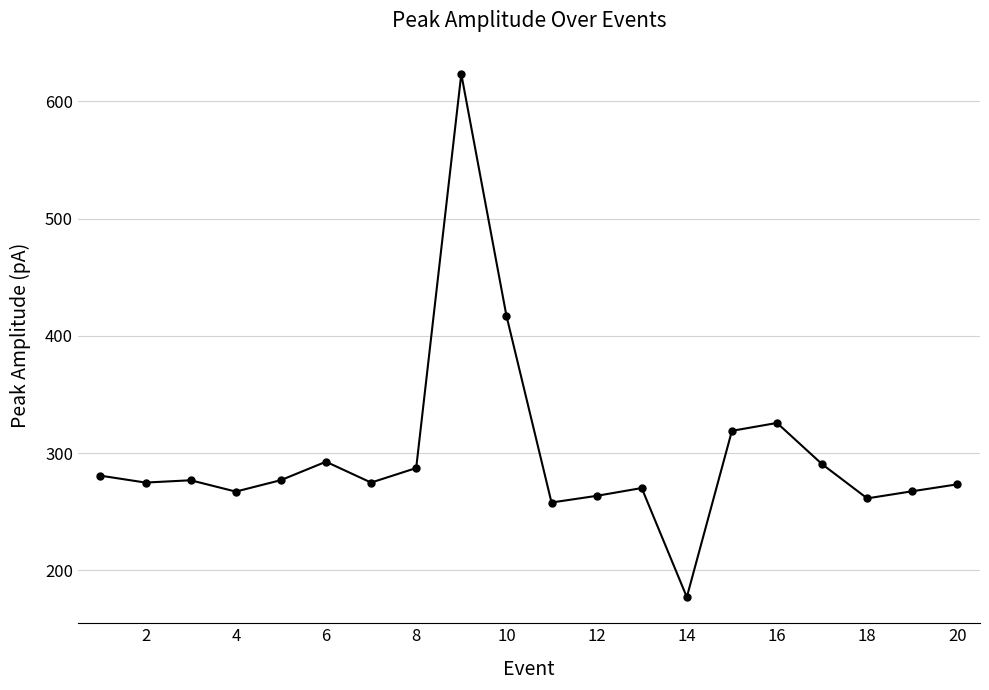

How many data points does each series have?

20